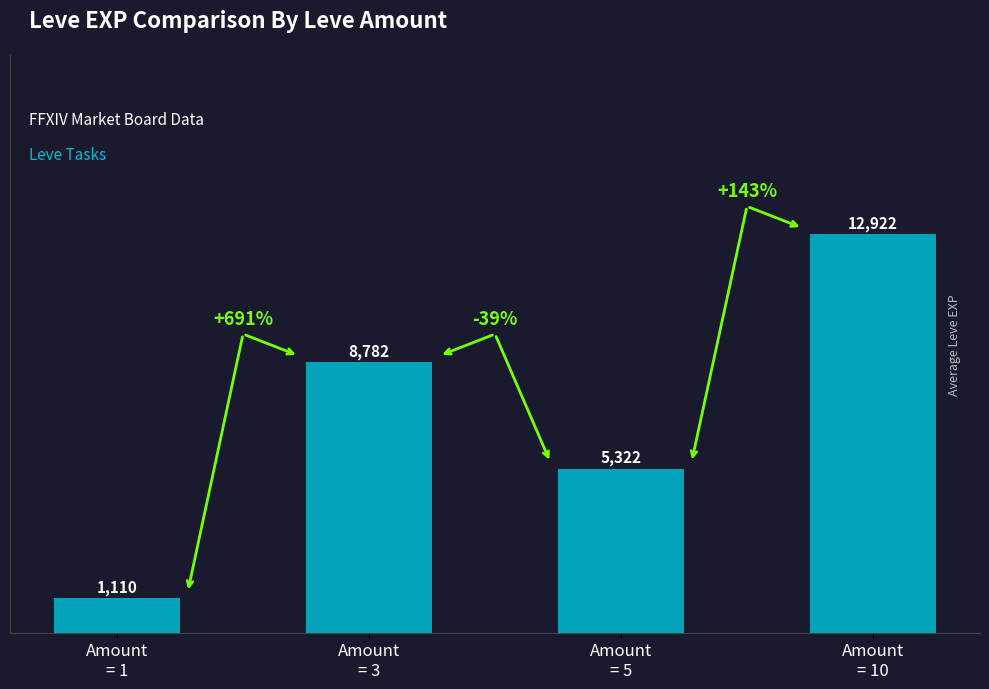

Reading left to right, what are all the values shown in this chart?

Amount
= 1=1110	Amount
= 3=8782	Amount
= 5=5322	Amount
= 10=12922